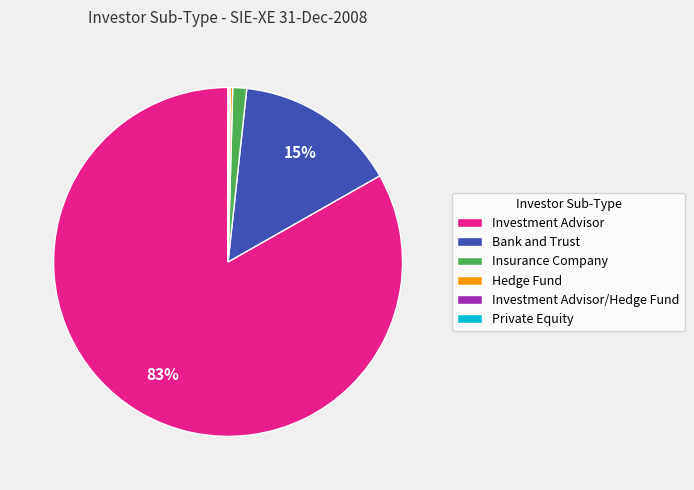

True or false: Insurance Company accounts for 11% of the total.

False